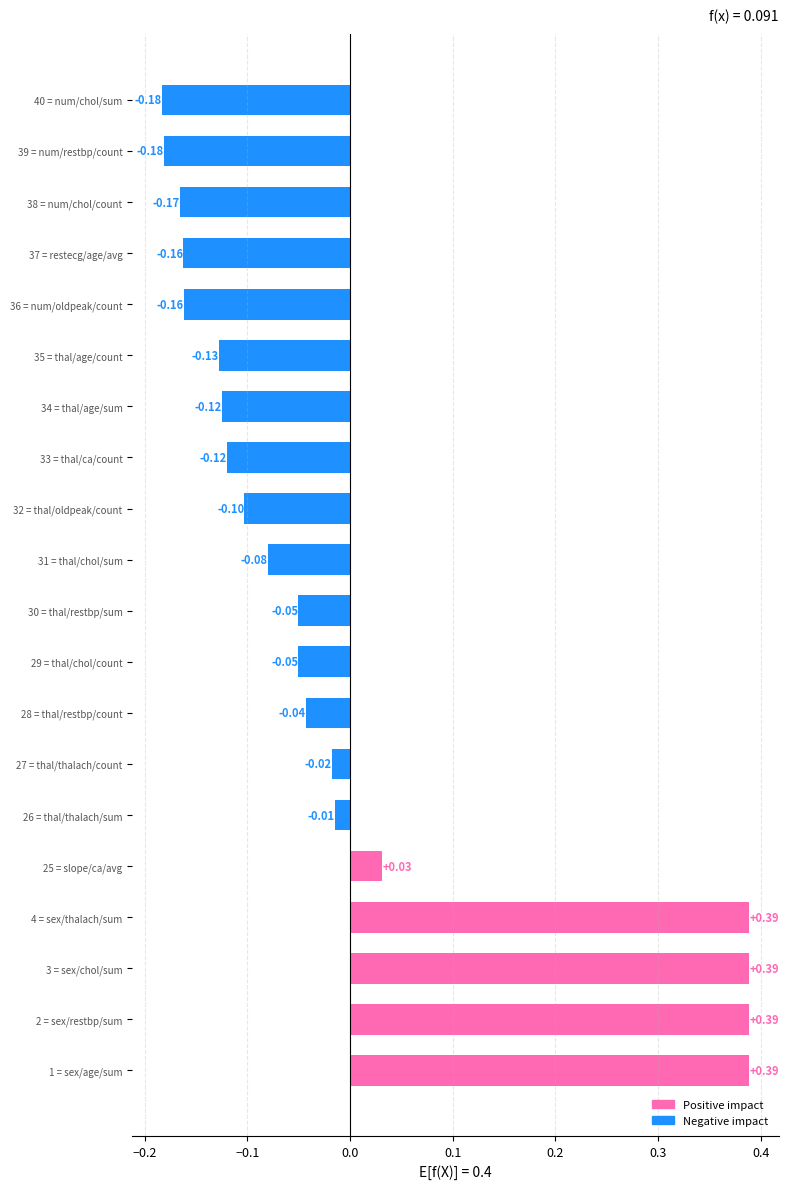

How many series are shown in this chart?

1